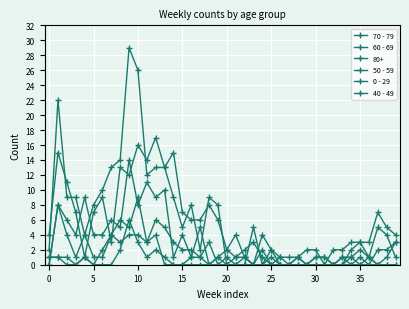

How many intersections are there between 50 - 59 and 0 - 29?

6